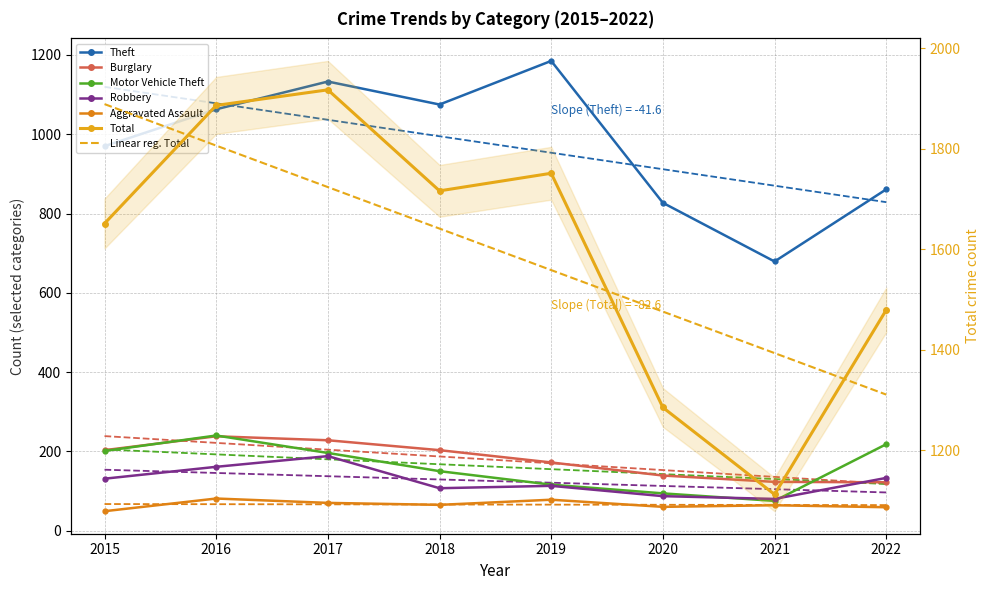

What is the difference between the maximum and second lowest values in the Burglary series?

115